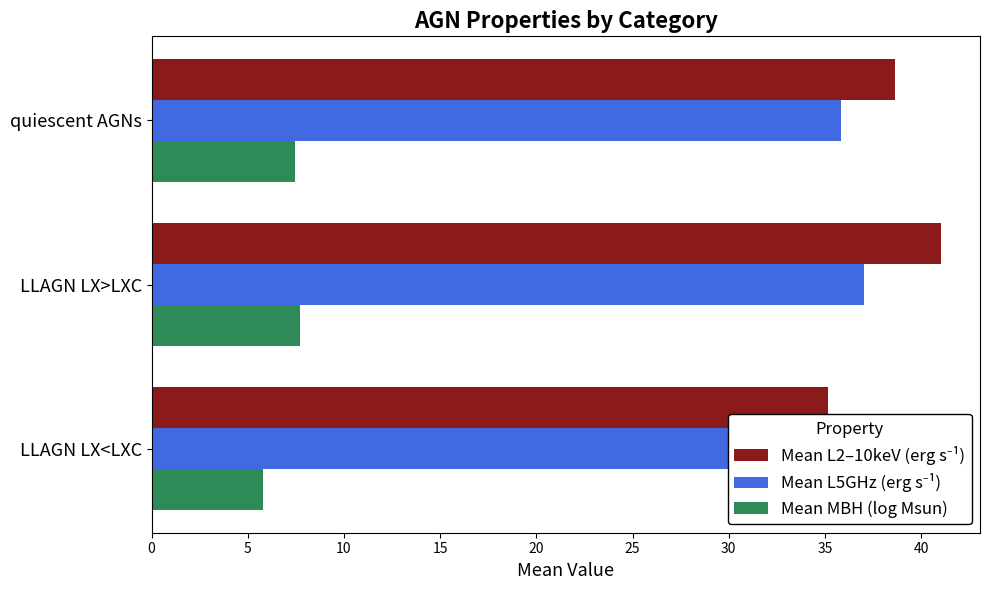

Reading left to right, transcribe all the data shown in this chart.

Mean L2–10keV (erg s⁻¹): 35.2	41.0	38.7
Mean L5GHz (erg s⁻¹): 33.0	37.0	35.8
Mean MBH (log Msun): 5.8	7.7	7.5